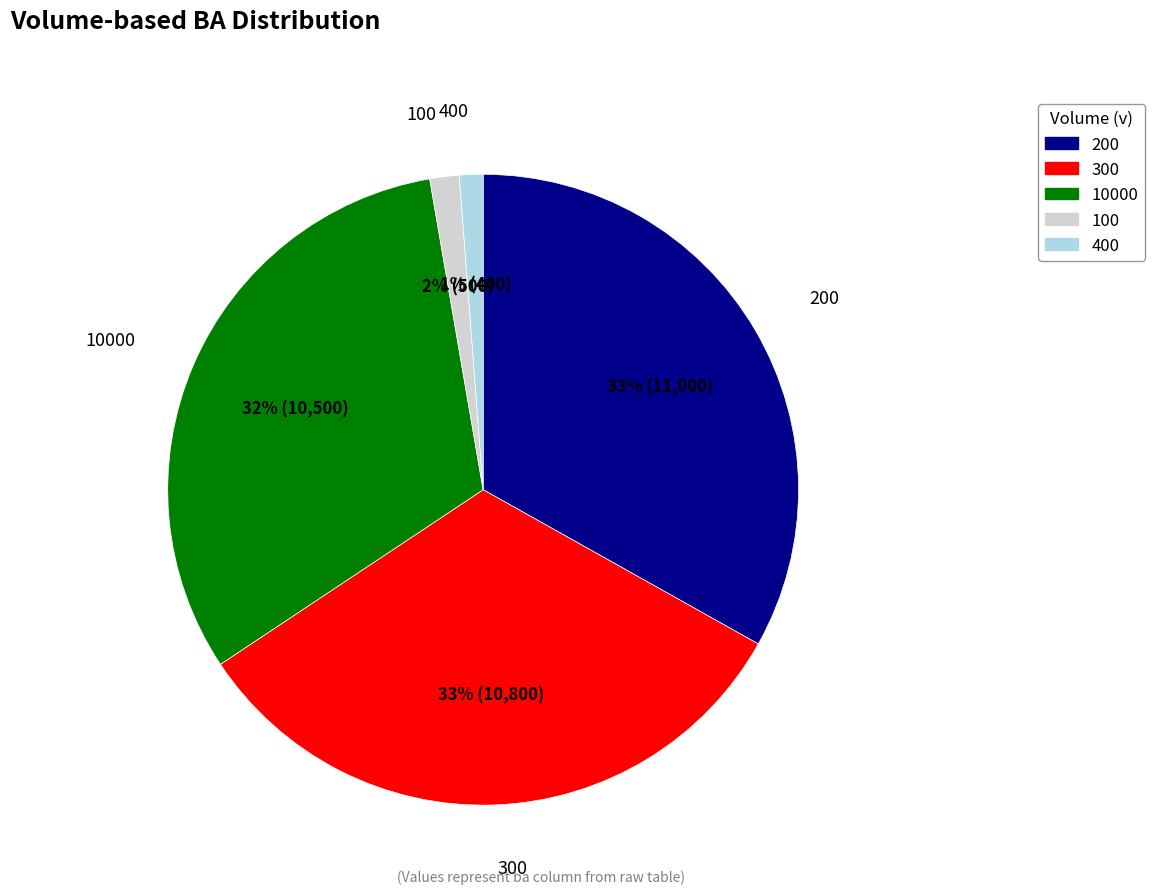

Which category has the biggest portion of the pie?

200